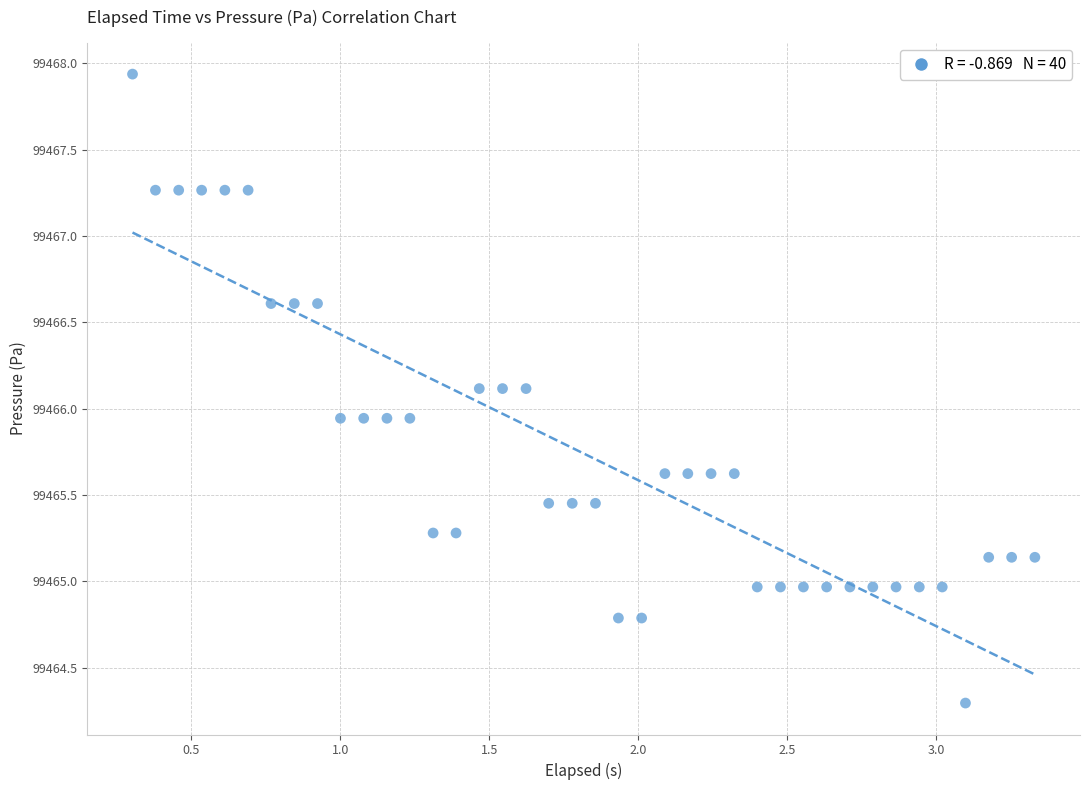

What is the range of X values (max minus min)?

3.0